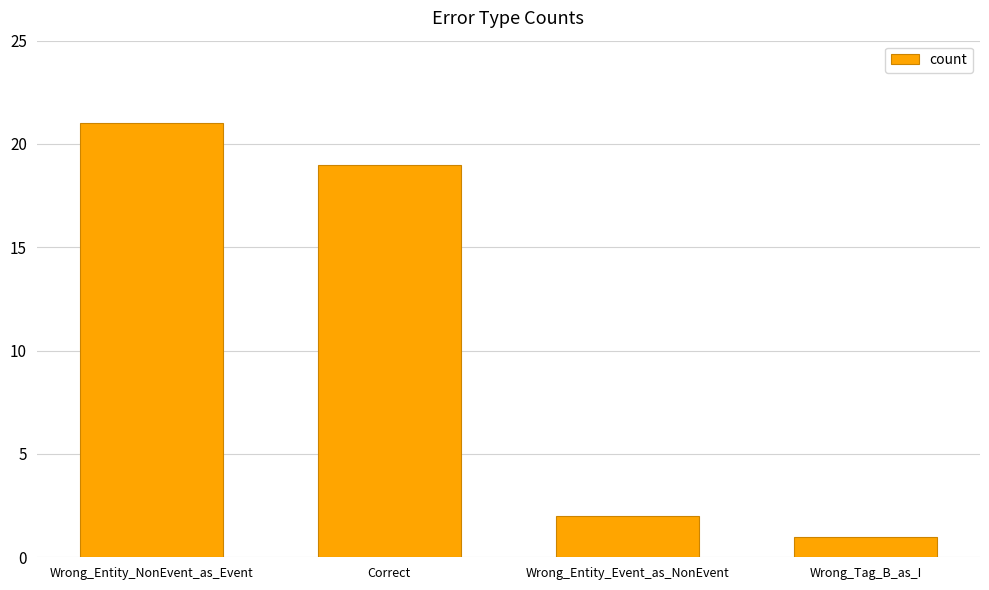

What is the average value?

11